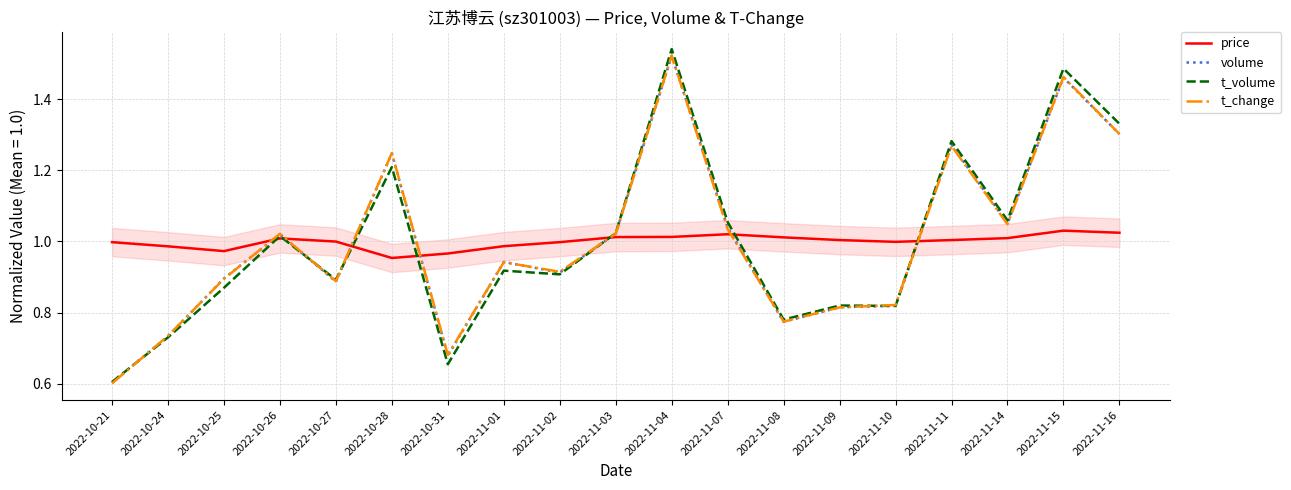

At 2022-11-04, list the series in order from largest to smallest.

t_volume, t_change, volume, price